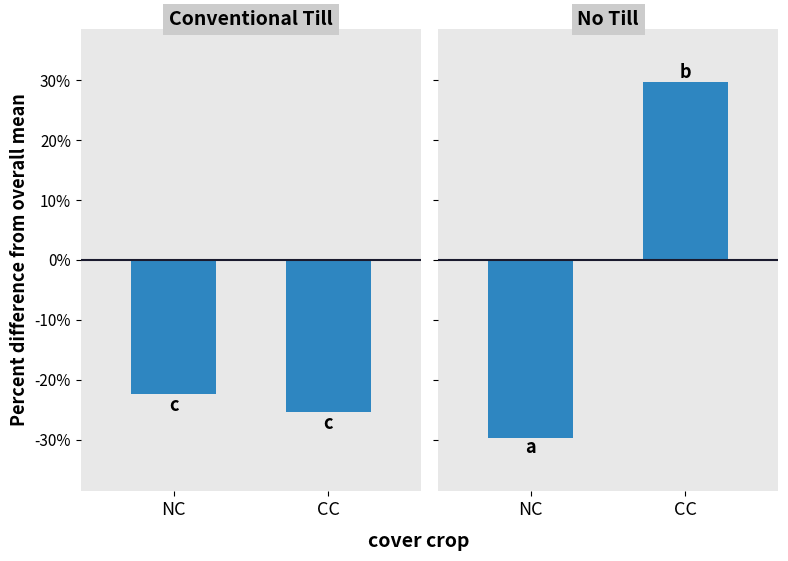

What is the minimum value for No Till?

-29.7